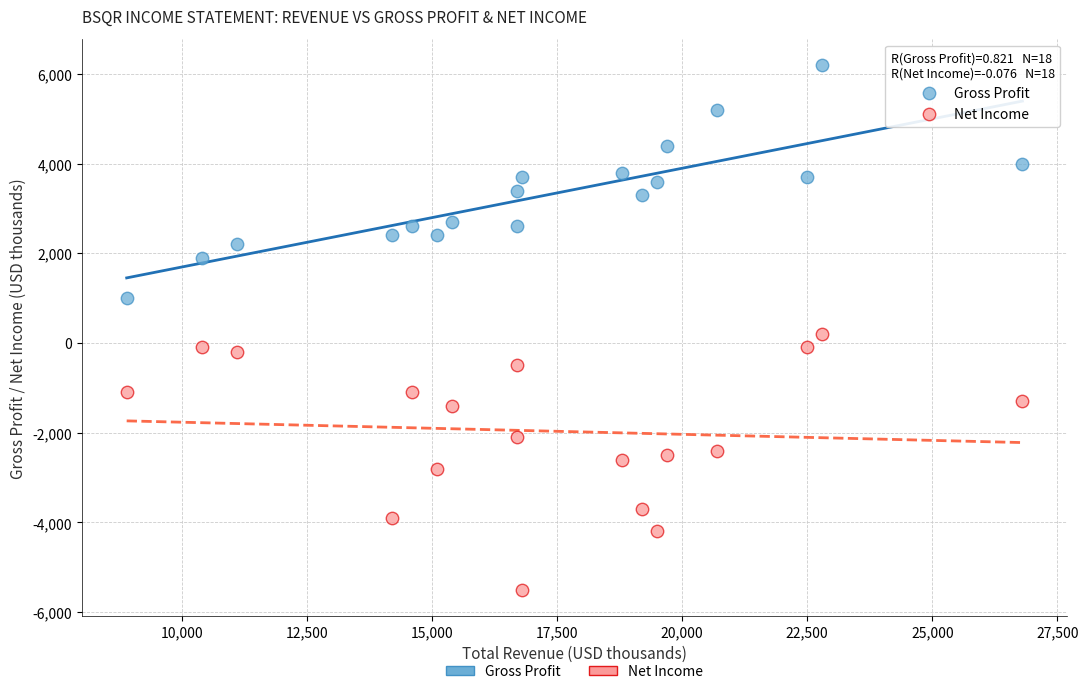

Which series contains the lowest Y value?

Net Income